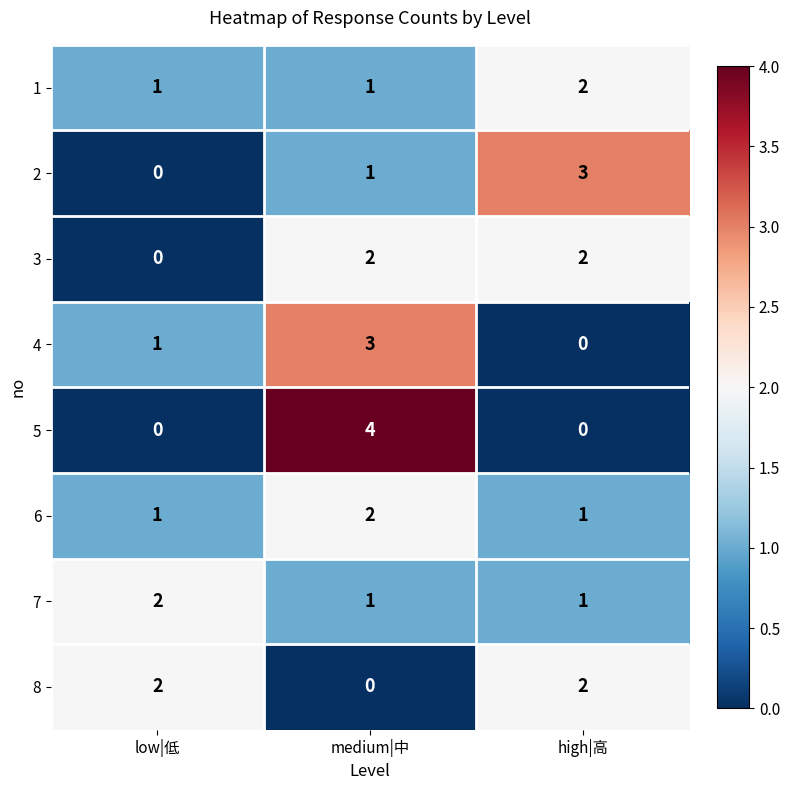

Is the value of 7 at high|高 greater than the value of 8 at high|高?

No